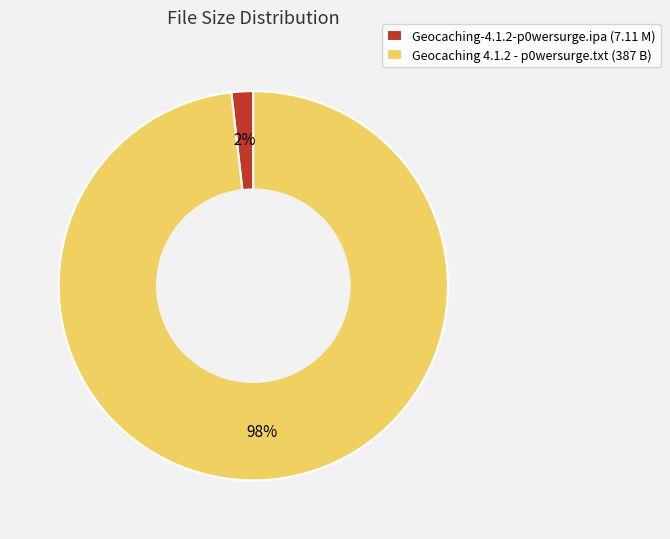

What is the largest slice in the pie chart?

Geocaching 4.1.2 - p0wersurge.txt